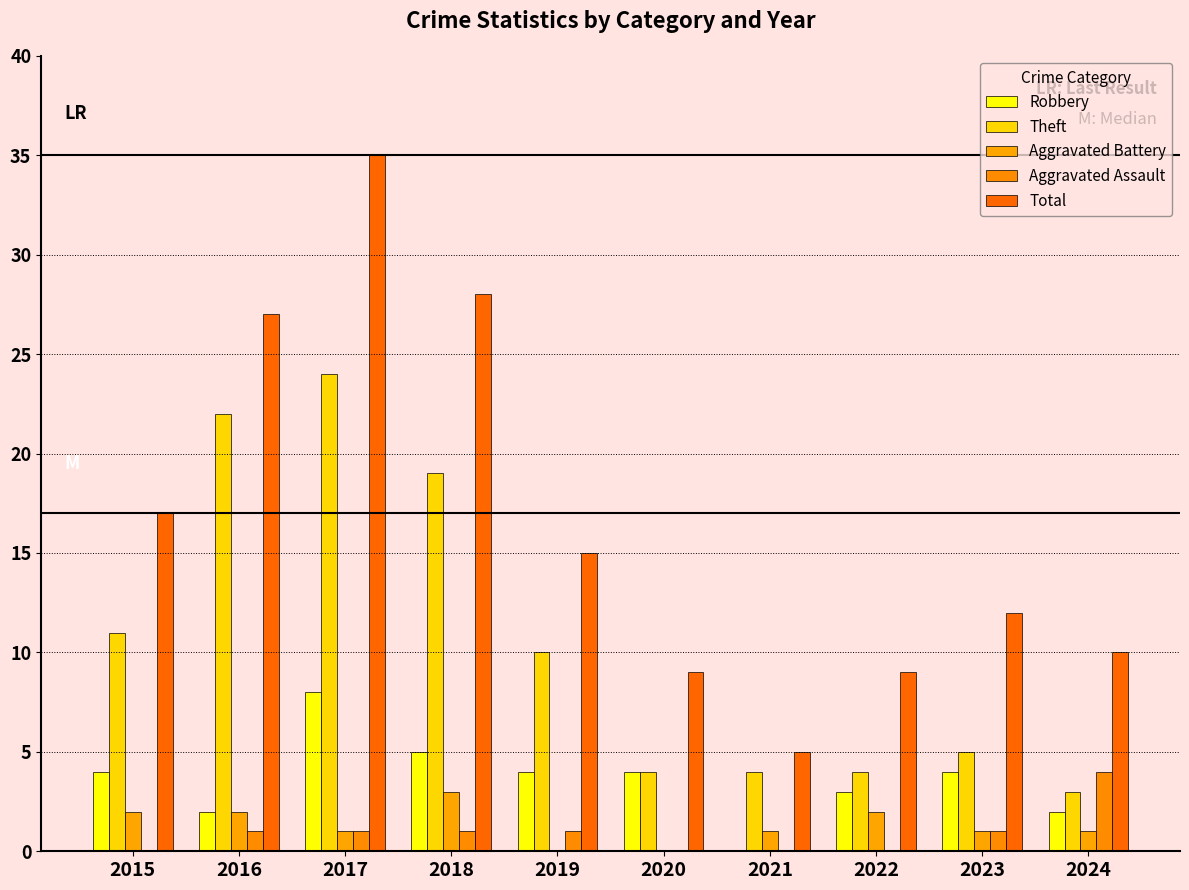

Between 2019 and 2021, which series saw the biggest shift?

Total